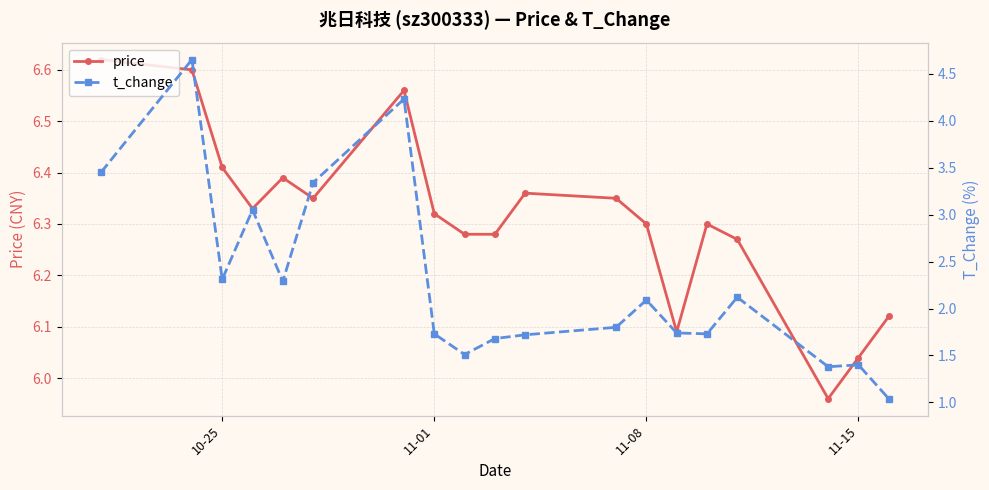

What is the average value of the price series?

6.3